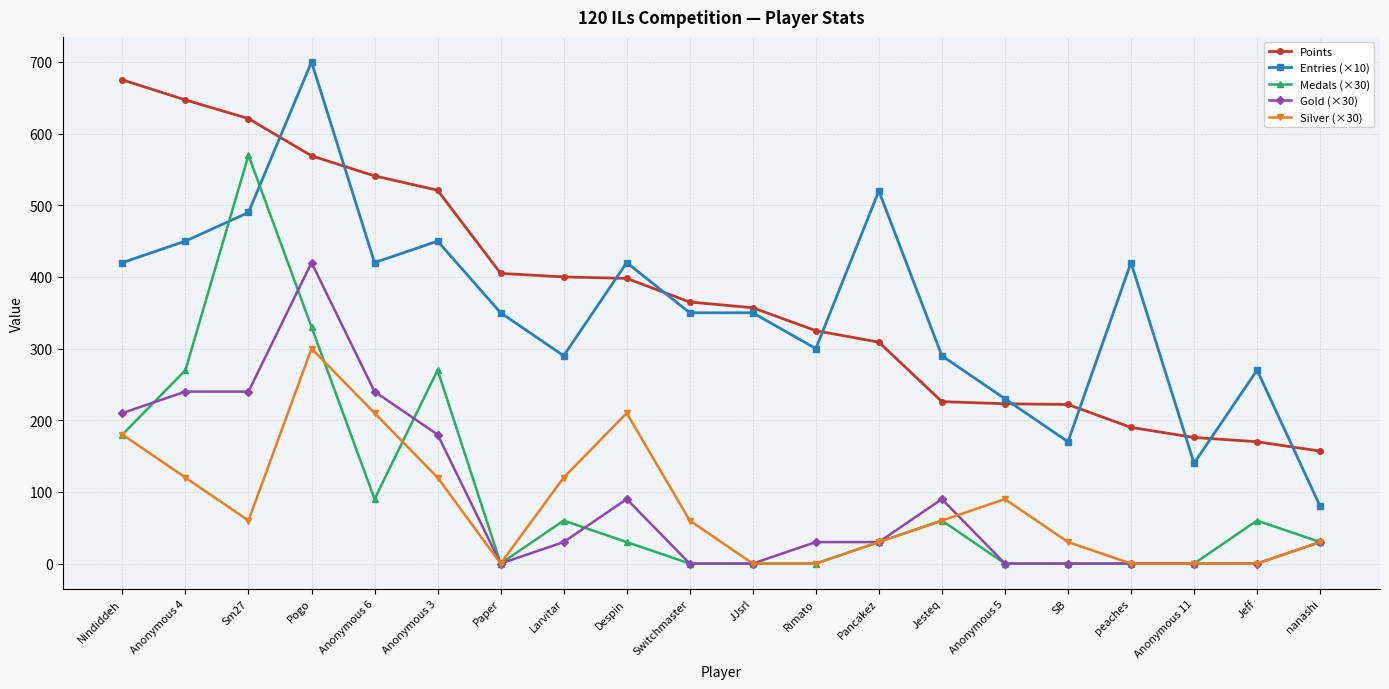

Where does the Gold (×30) series first go above 30?

Nindiddeh